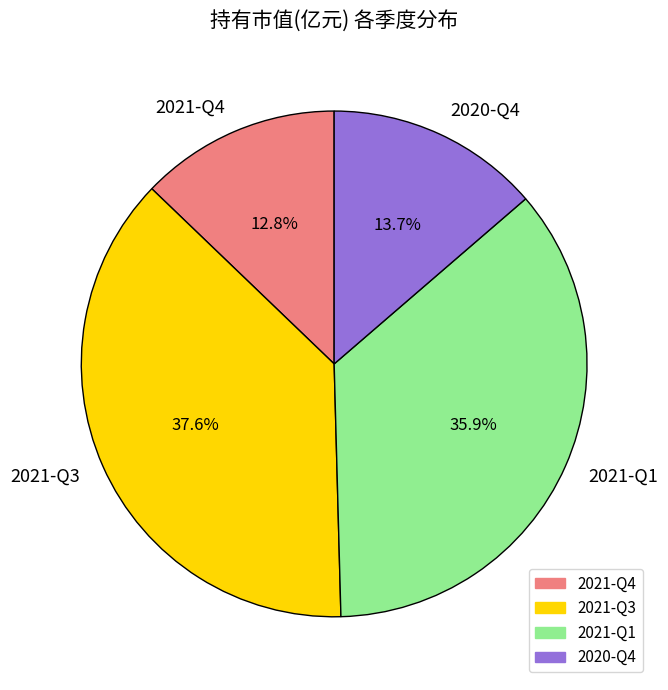

What is the largest slice in the pie chart?

2021-Q3